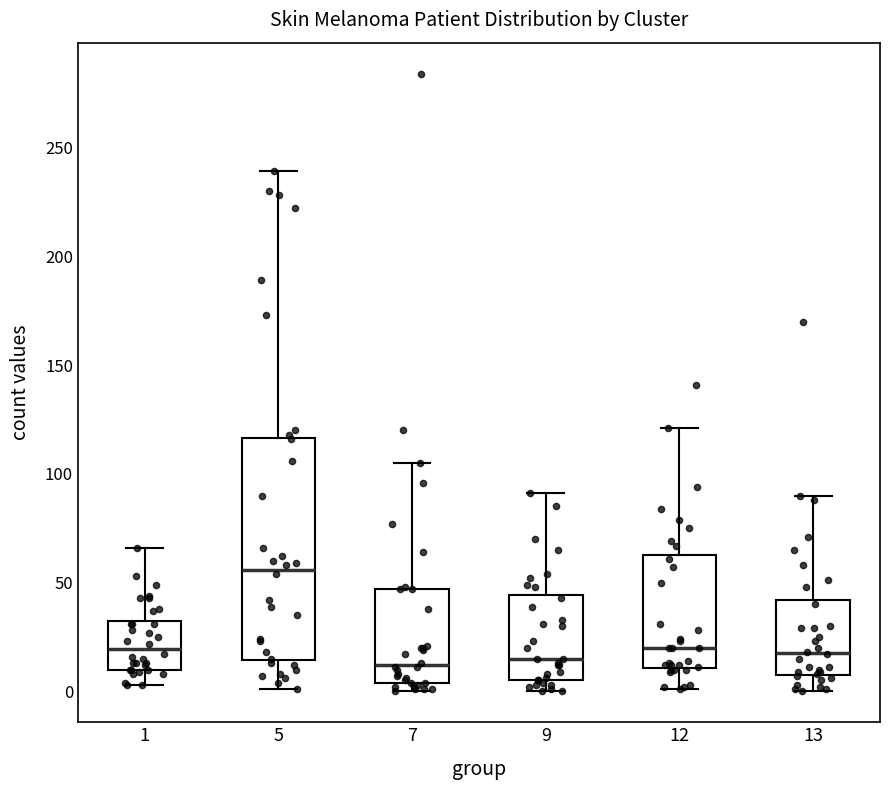

Where does the median line of the box at x = 1 sit on the y-axis? The values are not printed on the chart, so give them approximately, as read against the axis.

20